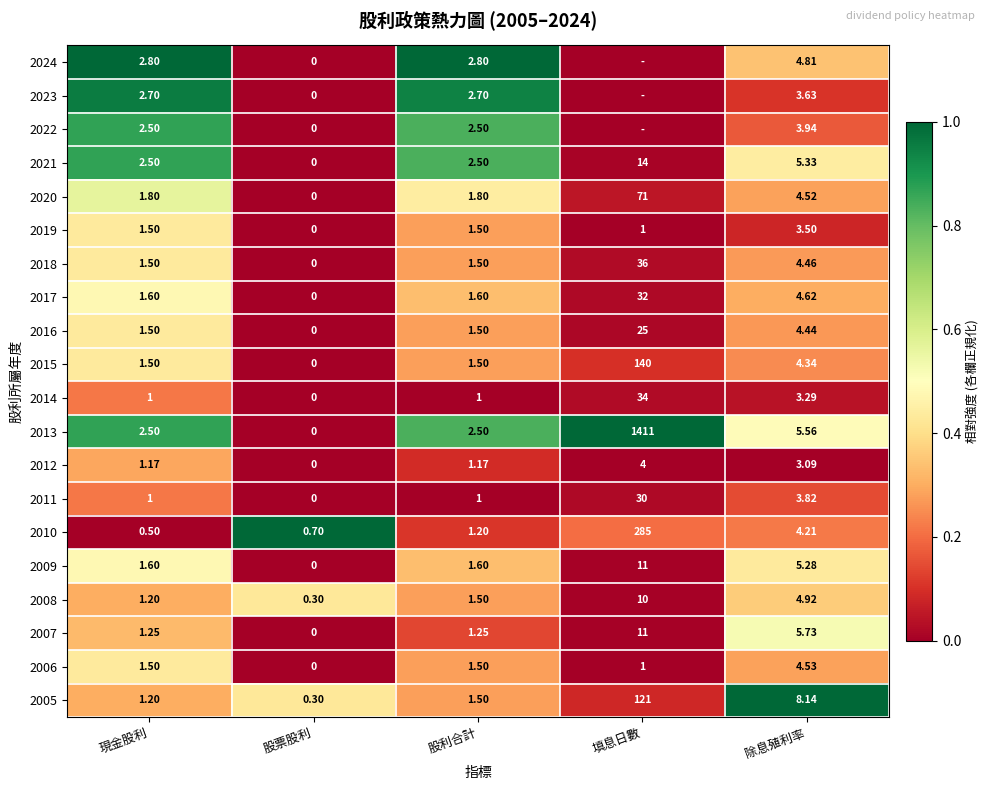

At which label is 2014 closest to 17?

除息殖利率